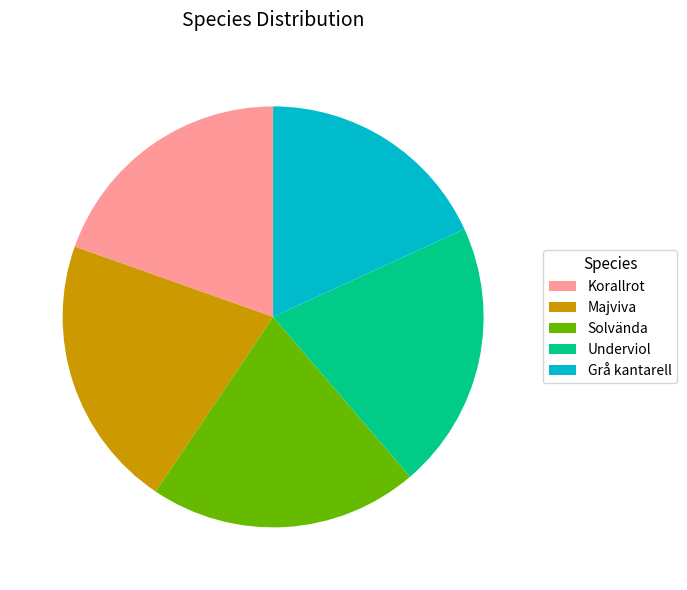

True or false: Underviol accounts for 21% of the total.

True